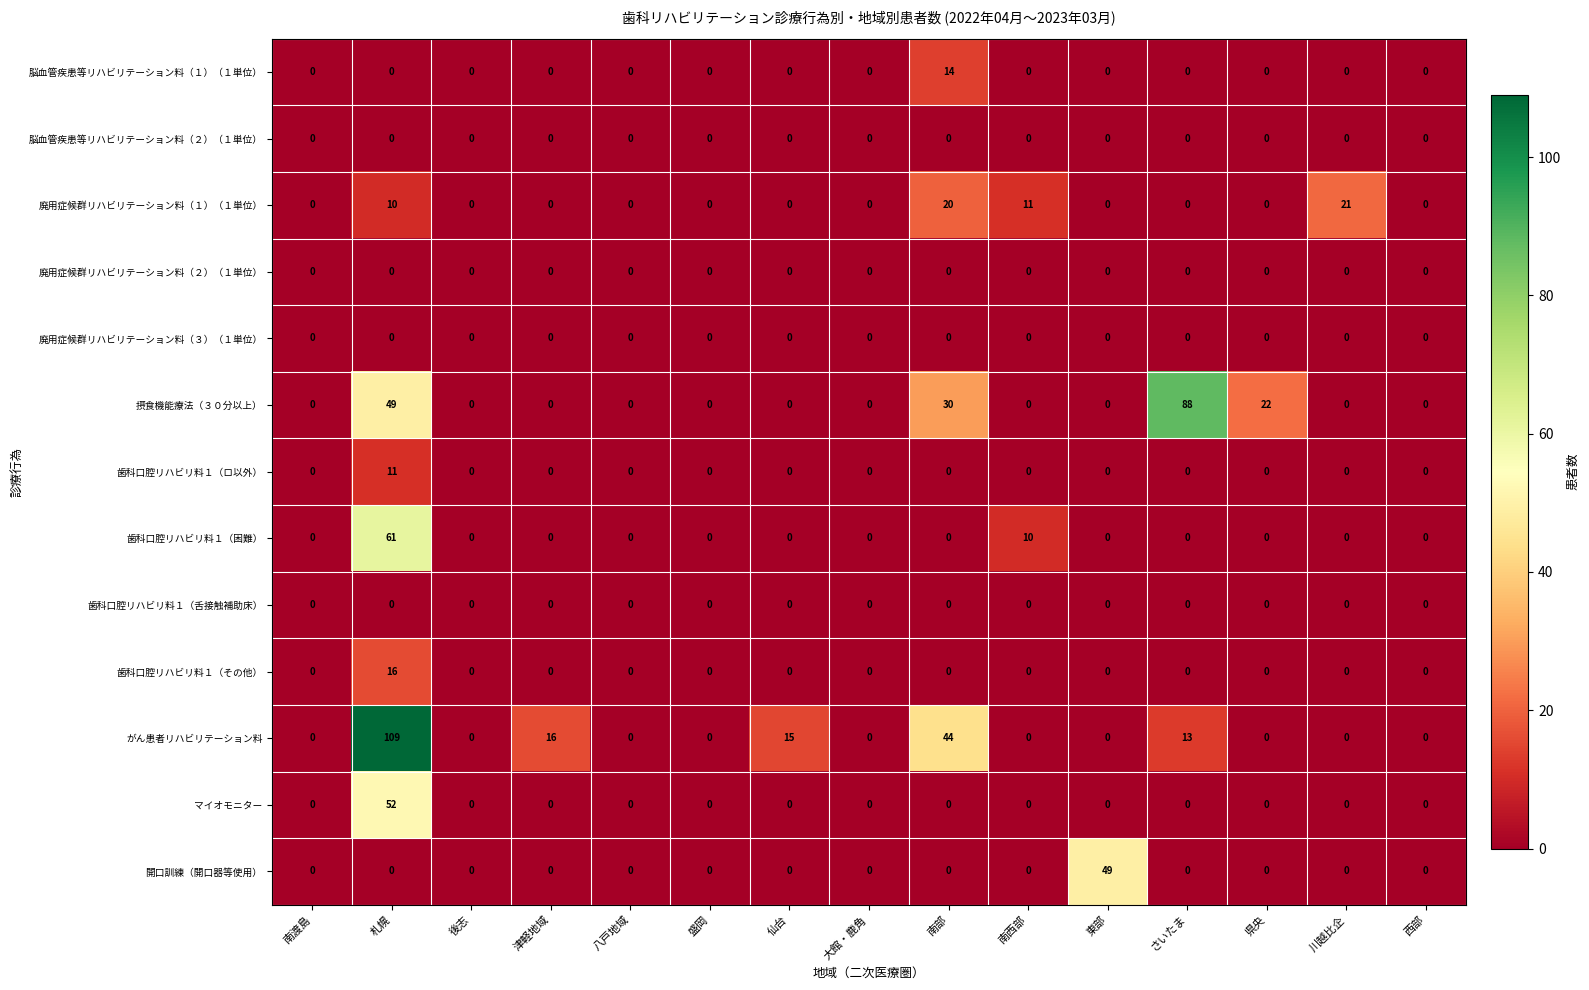

How many categories are shown in the chart?

15